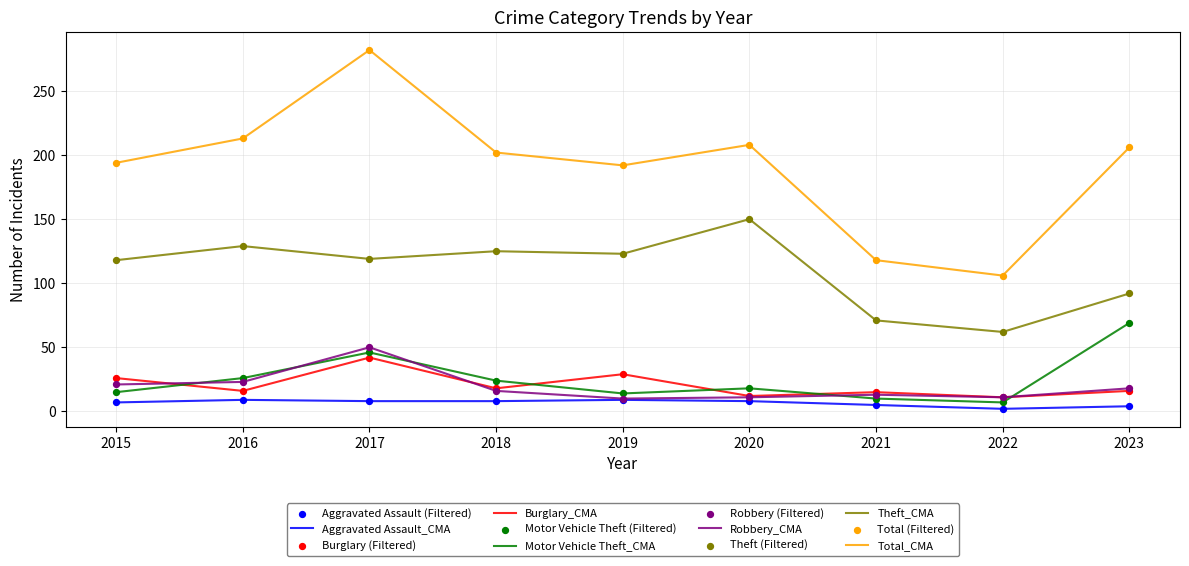

What is the total value across all series at 2016?

416